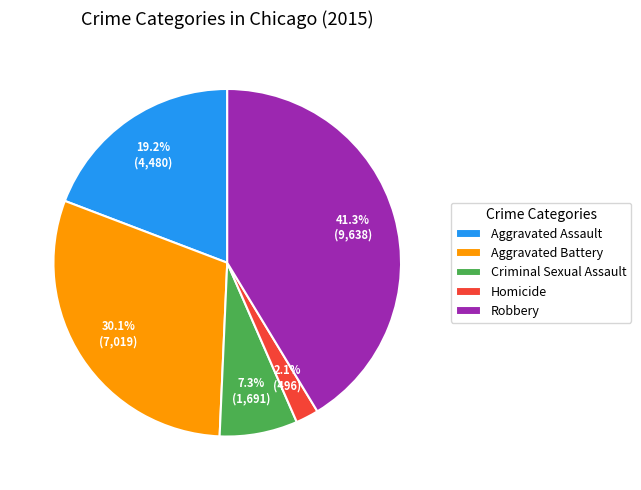

To the nearest percent, what is the combined percentage of Homicide and Aggravated Battery?

32%